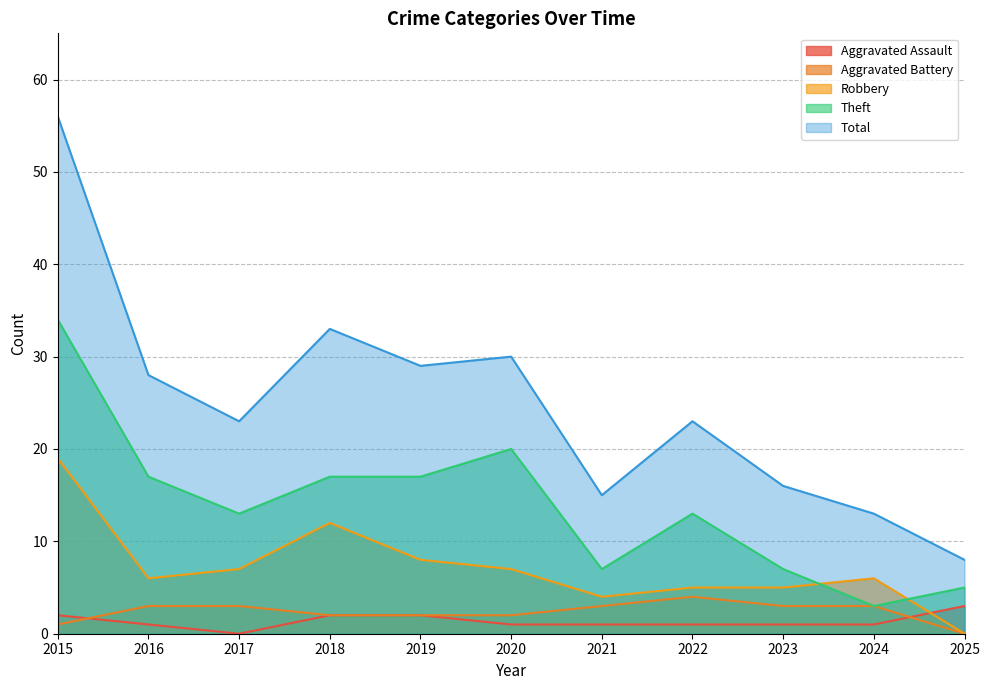

Reading left to right, what are all the values shown in this chart?

Aggravated Assault: 2	1	0	2	2	1	1	1	1	1	3
Aggravated Battery: 1	3	3	2	2	2	3	4	3	3	0
Robbery: 19	6	7	12	8	7	4	5	5	6	0
Theft: 34	17	13	17	17	20	7	13	7	3	5
Total: 56	28	23	33	29	30	15	23	16	13	8